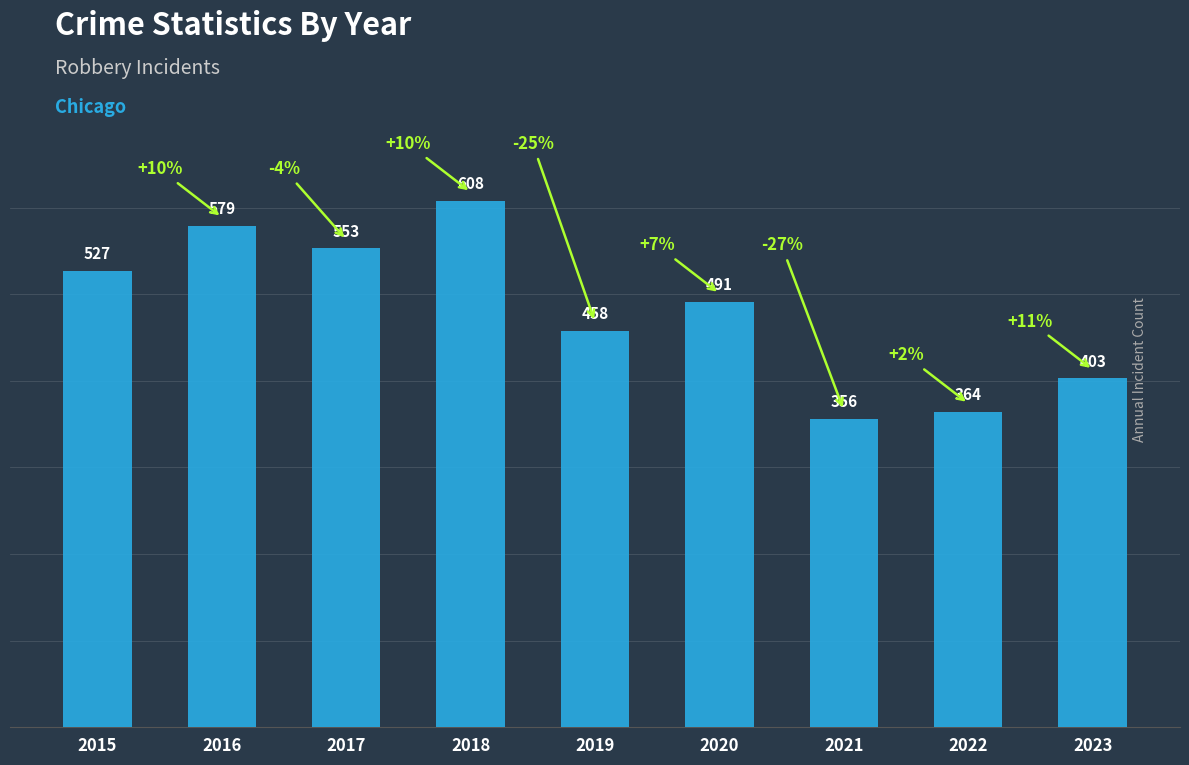

What is the value of the 8th bar from the left?

364